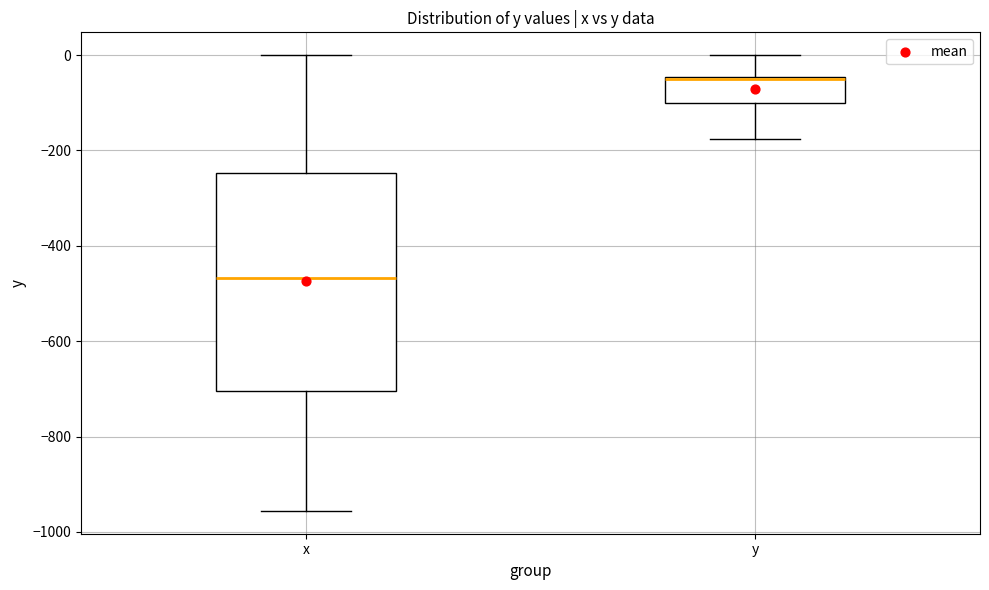

Comparing the boxes themselves (not the whiskers), which one is the tallest?

x